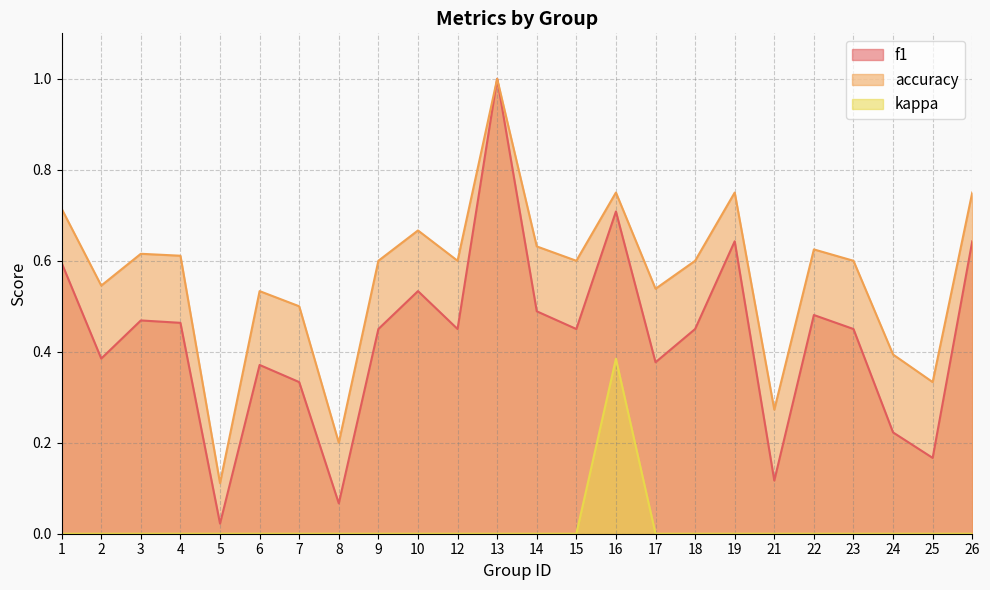

At how many categories does at least one series exceed 0?

24